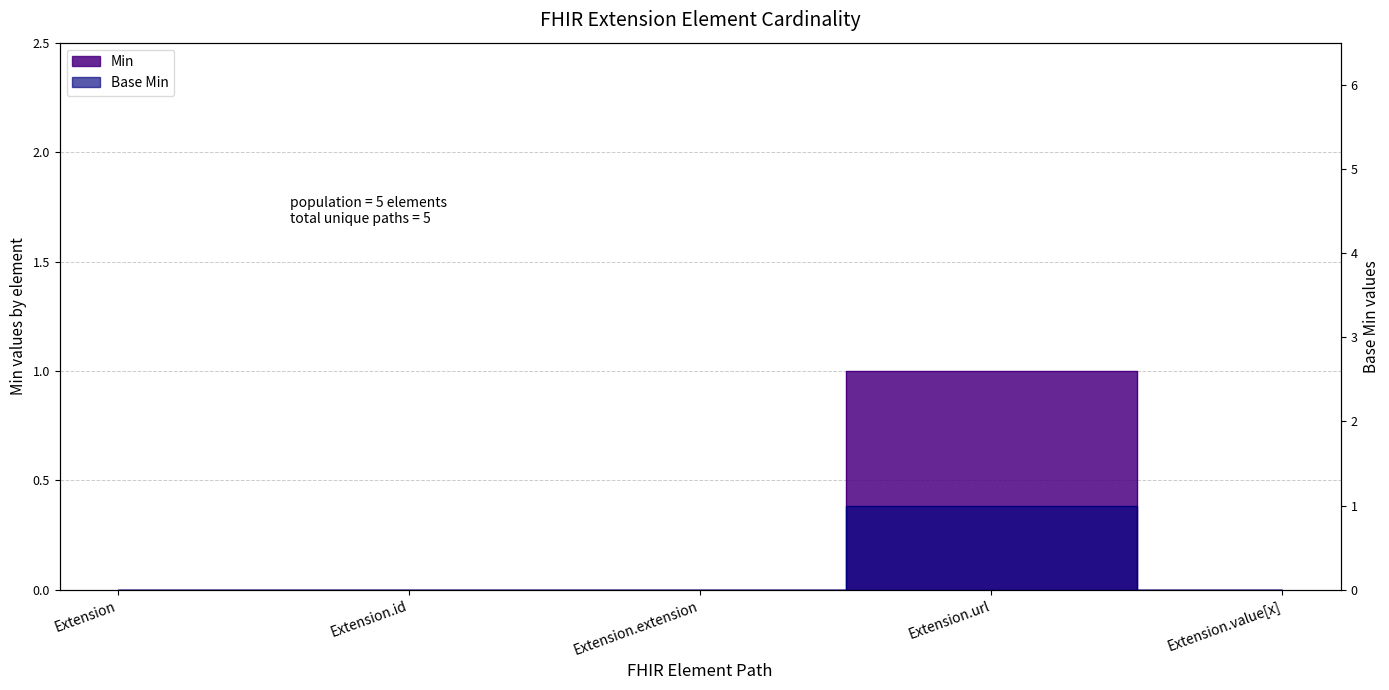

True or false: Min and Base Min cross at least once.

False